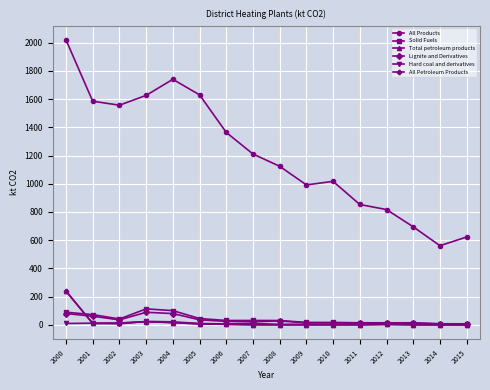

True or false: Hard coal and derivatives and Solid Fuels cross at least once.

False